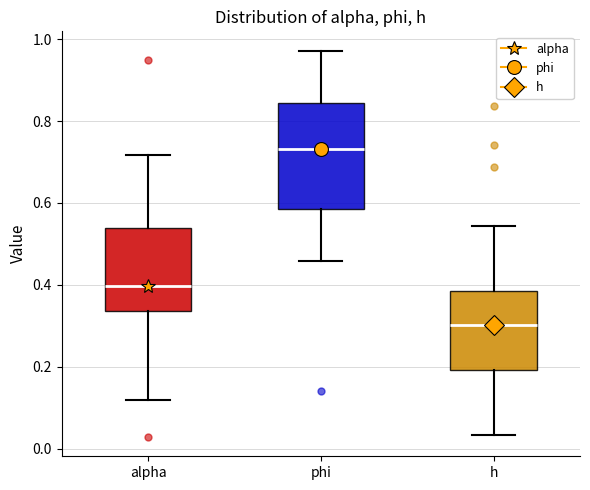

Where is the lower edge of the box for phi on the y-axis? The values are not printed on the chart, so give them approximately, as read against the axis.

0.58